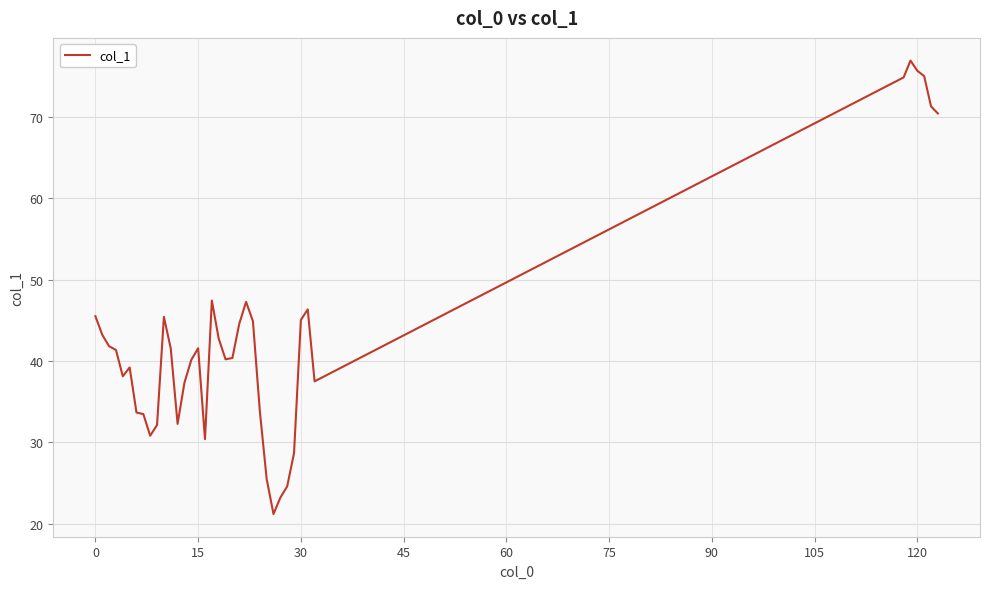

What is the difference between the maximum and minimum values?

55.7